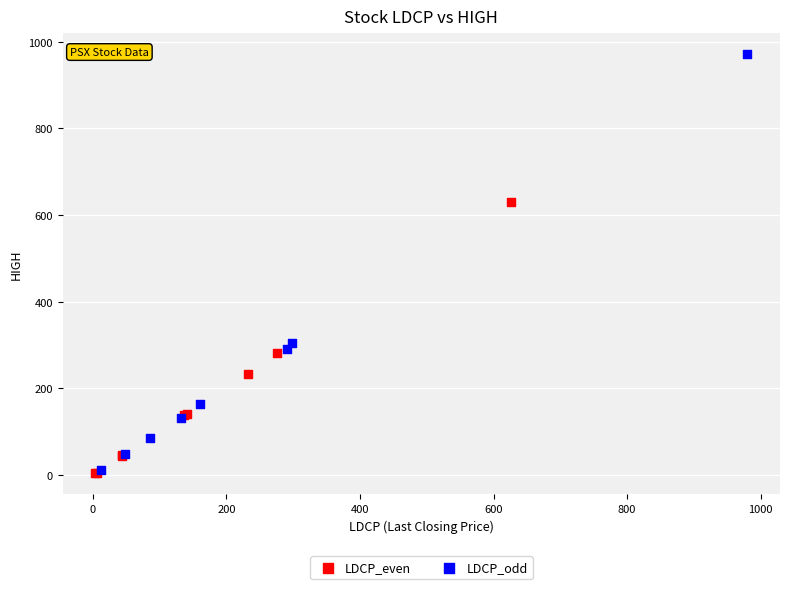

Which series has the widest spread of Y values?

LDCP_odd